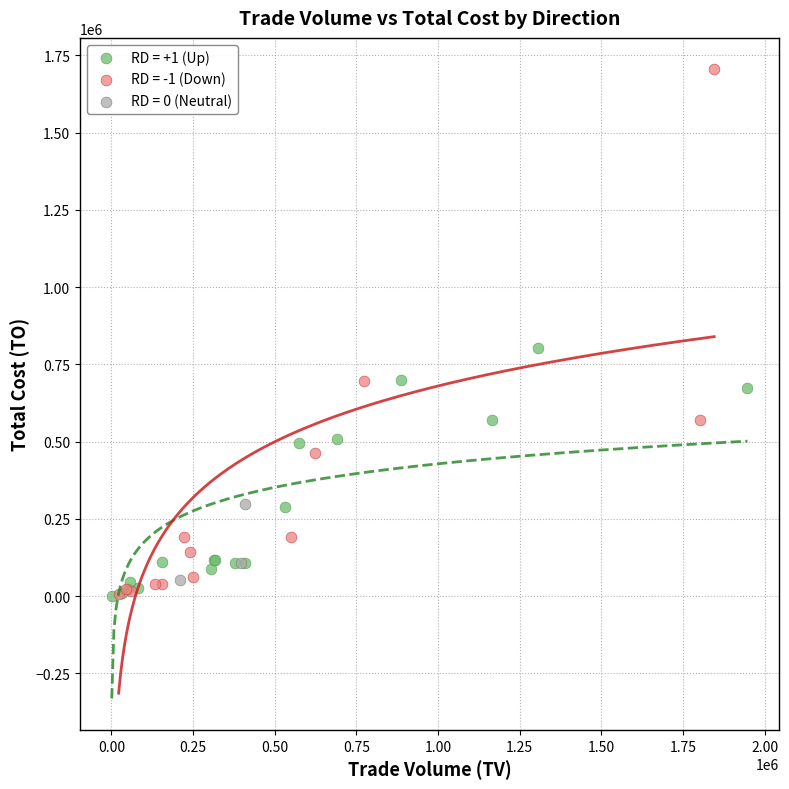

Which series contains the highest Y value?

RD = -1 (Down)